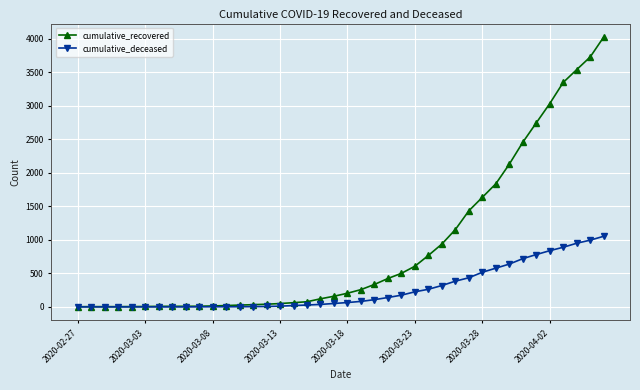

List the series in order of their overall mean, highest first.

cumulative_recovered, cumulative_deceased